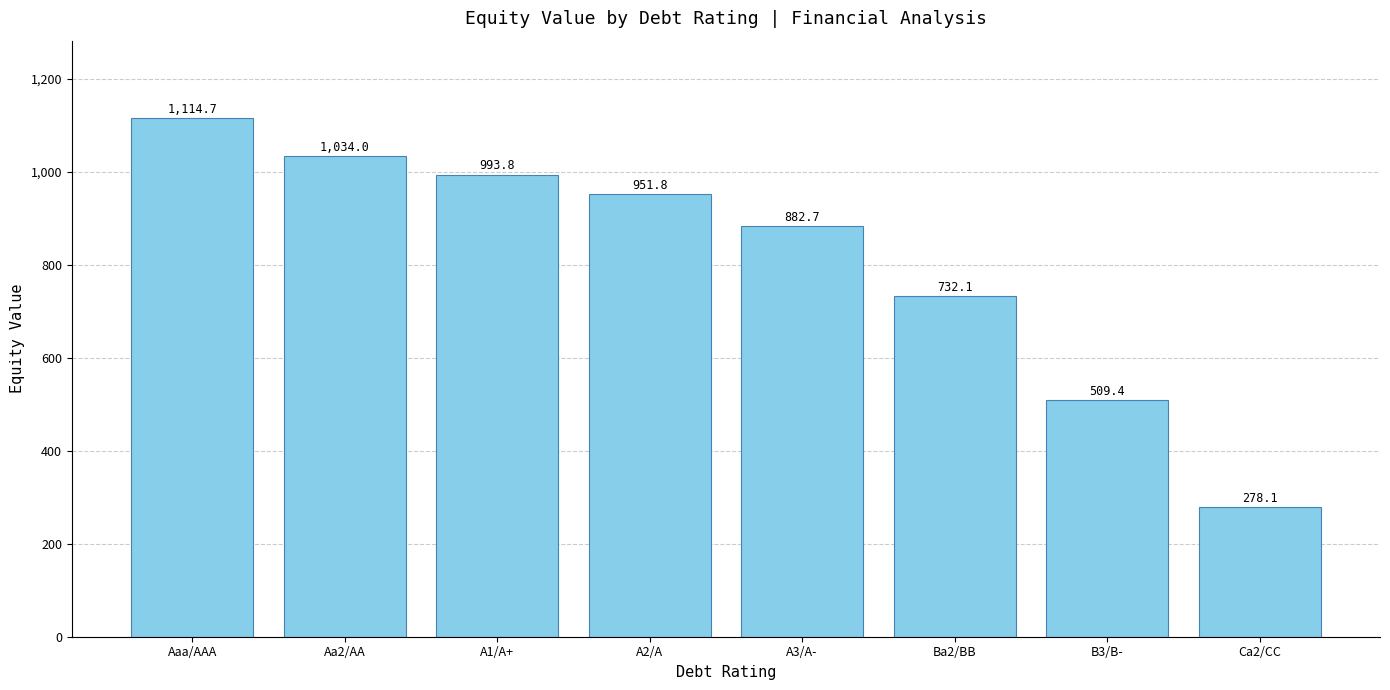

List the labels in order of value, largest first.

Aaa/AAA, Aa2/AA, A1/A+, A2/A, A3/A-, Ba2/BB, B3/B-, Ca2/CC